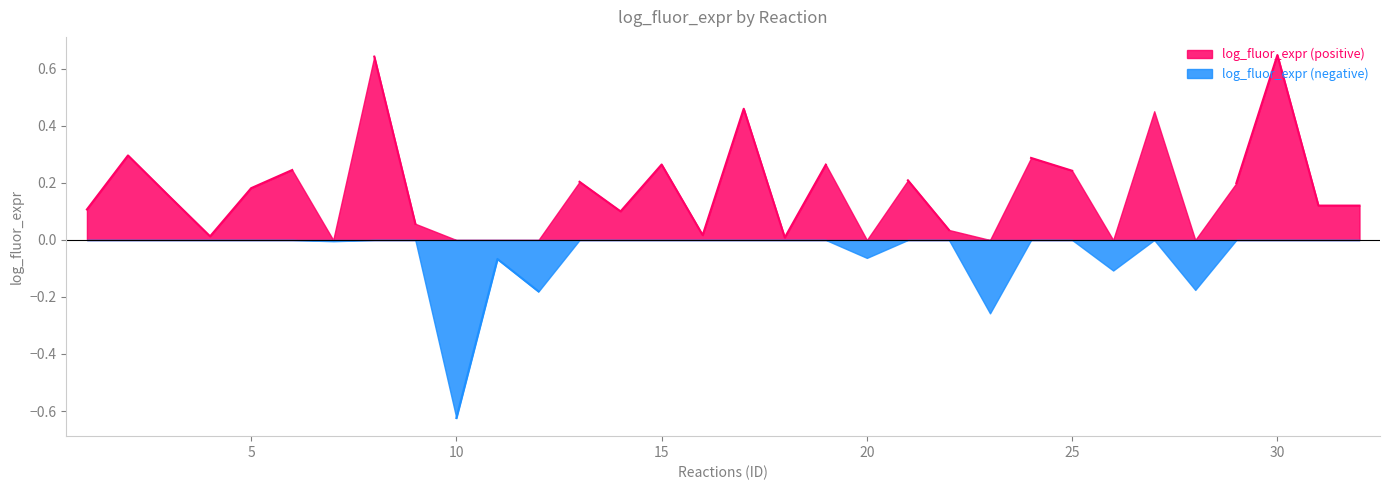

What is the value of the 30th point from the left?

0.6